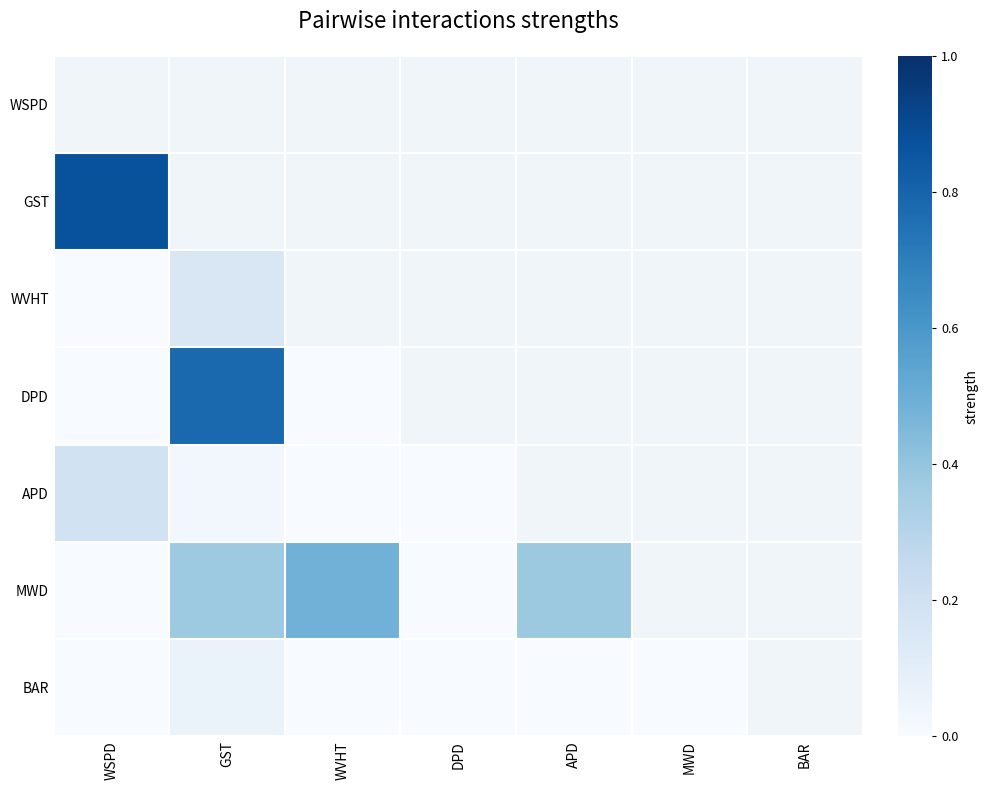

Which label corresponds to the smallest value in the chart?

WVHT